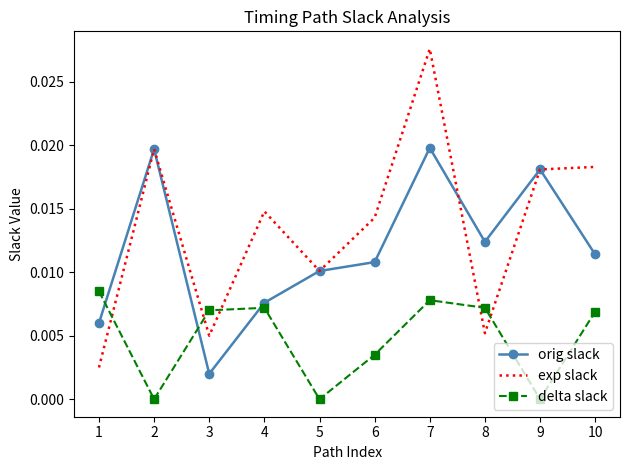

At how many categories does at least one series exceed 0?

10